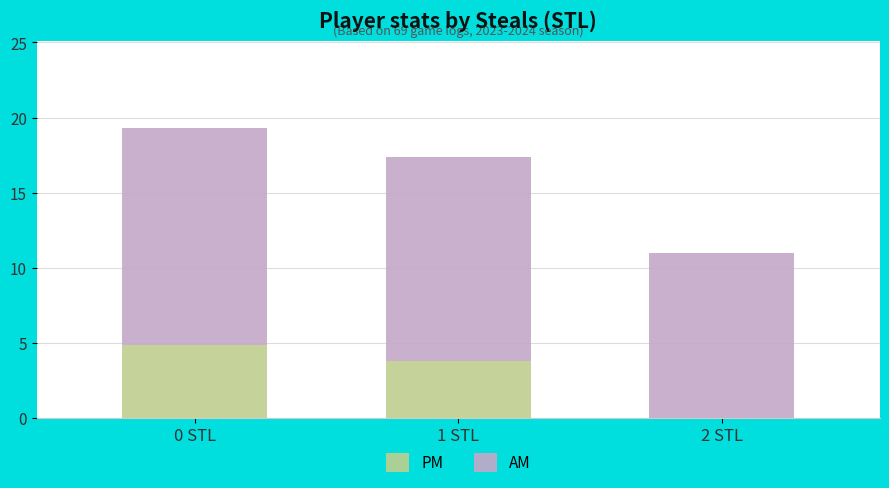

True or false: PM has a value of 4.9 at 0 STL.

True